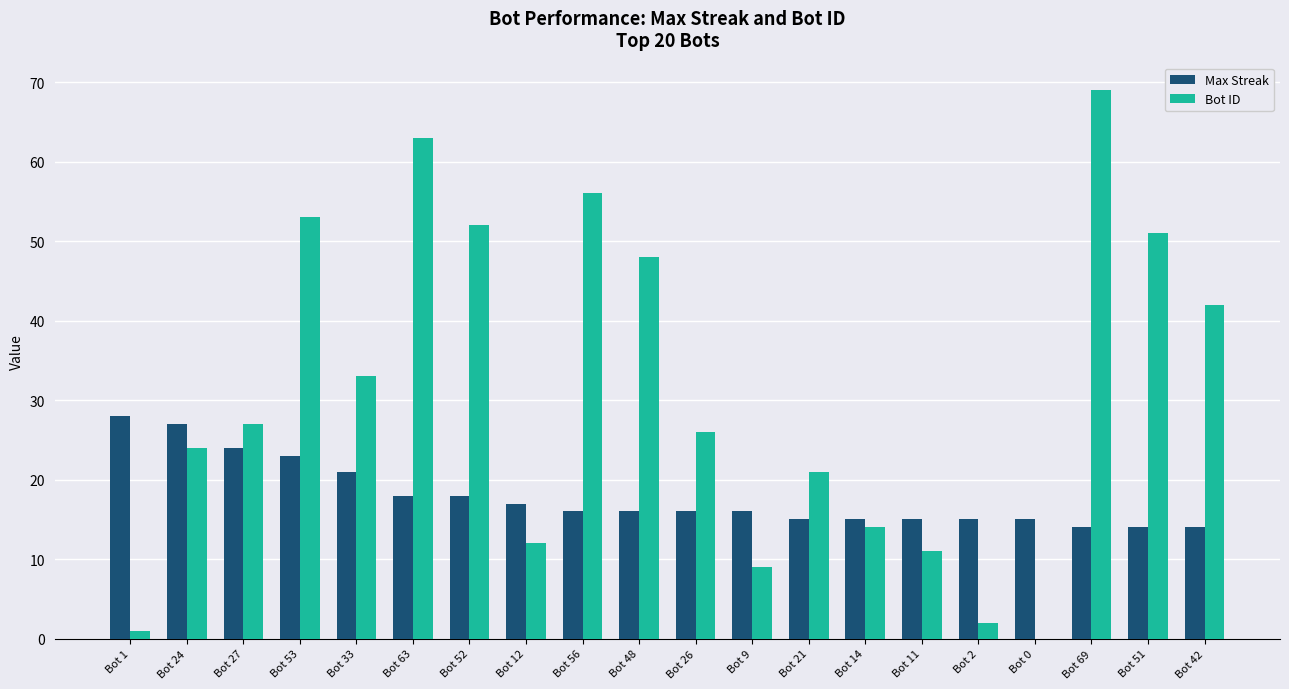

How many distinct data groups are displayed?

2